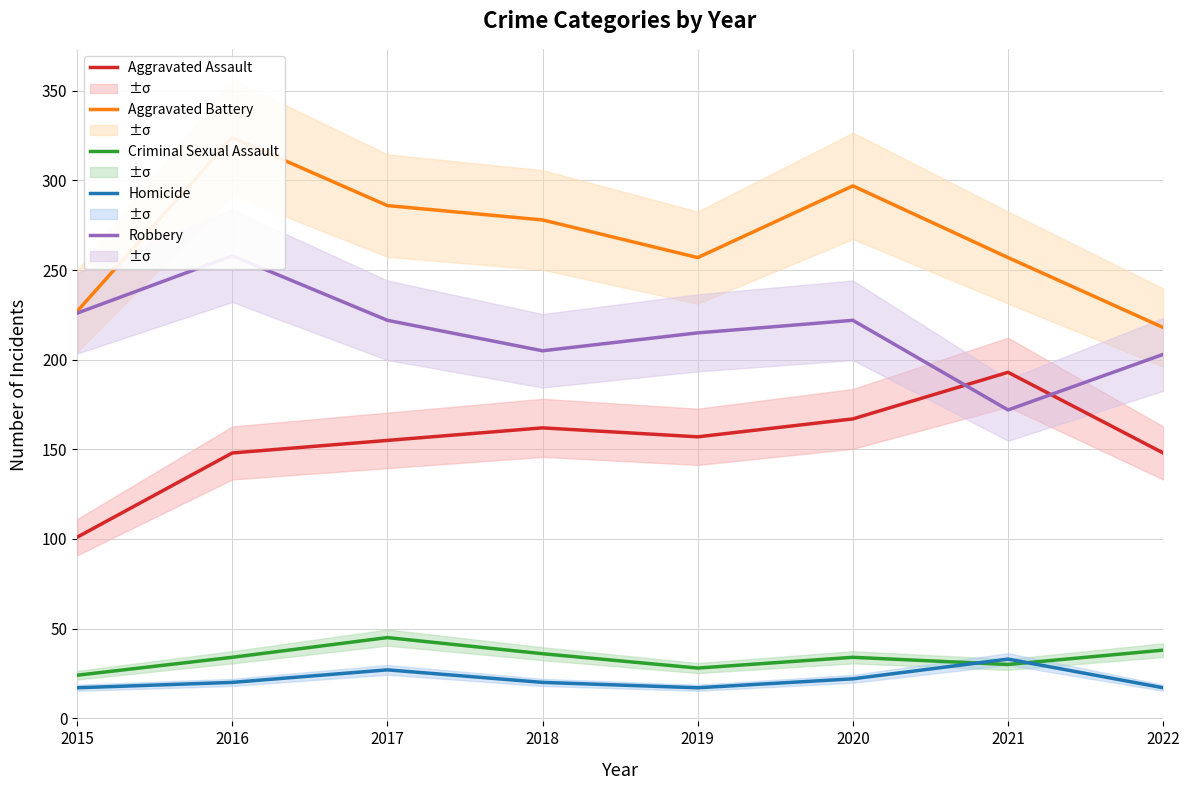

What is the minimum value for Homicide?

17